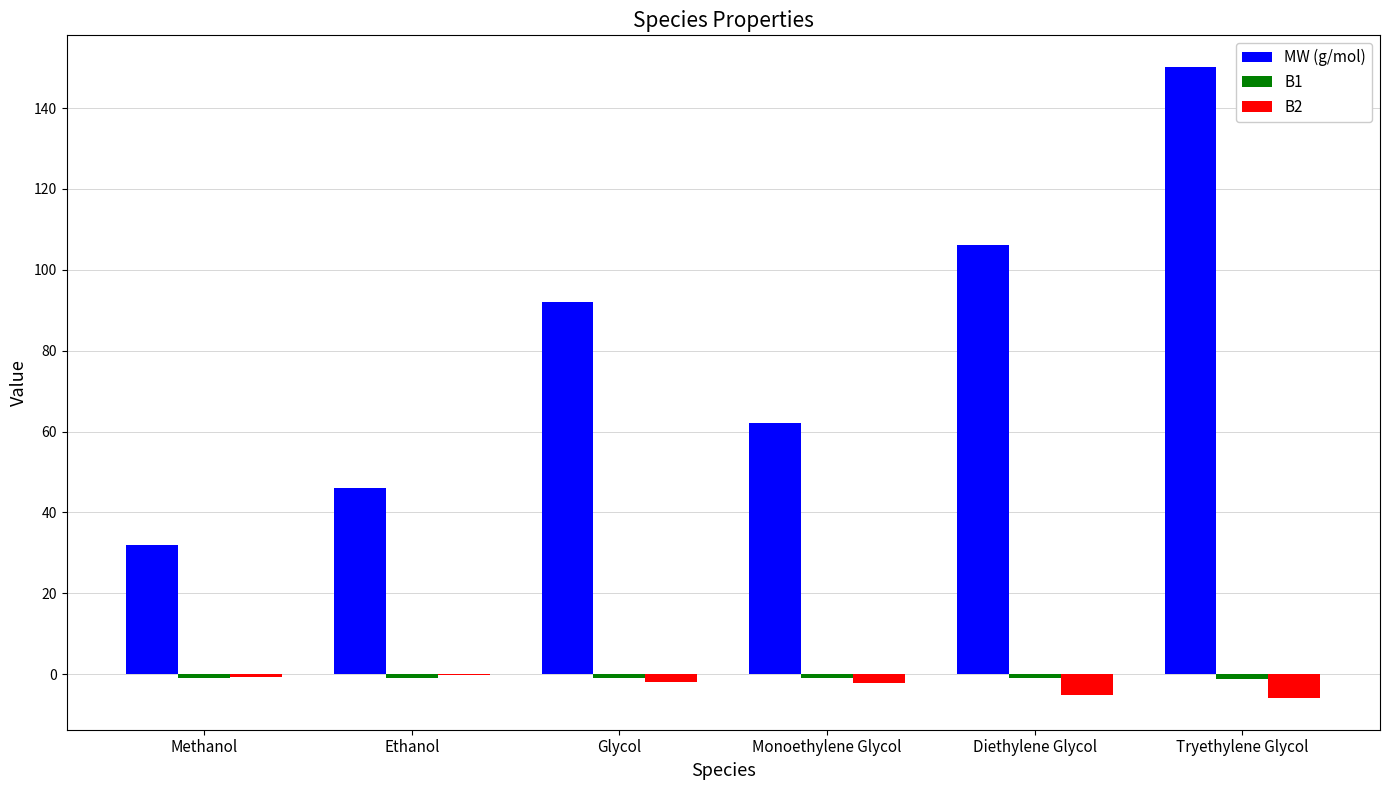

What is the sum of the B2 values at Glycol and Tryethylene Glycol?

-8.0